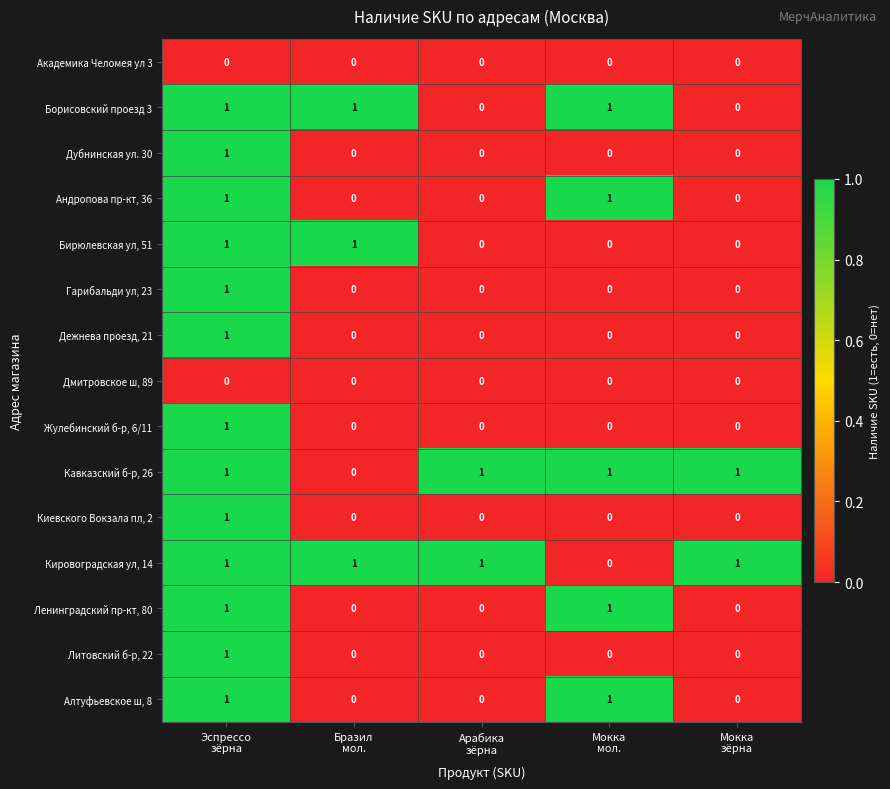

Count the Литовский б-р, 22 values in the range 0 to 1.

5